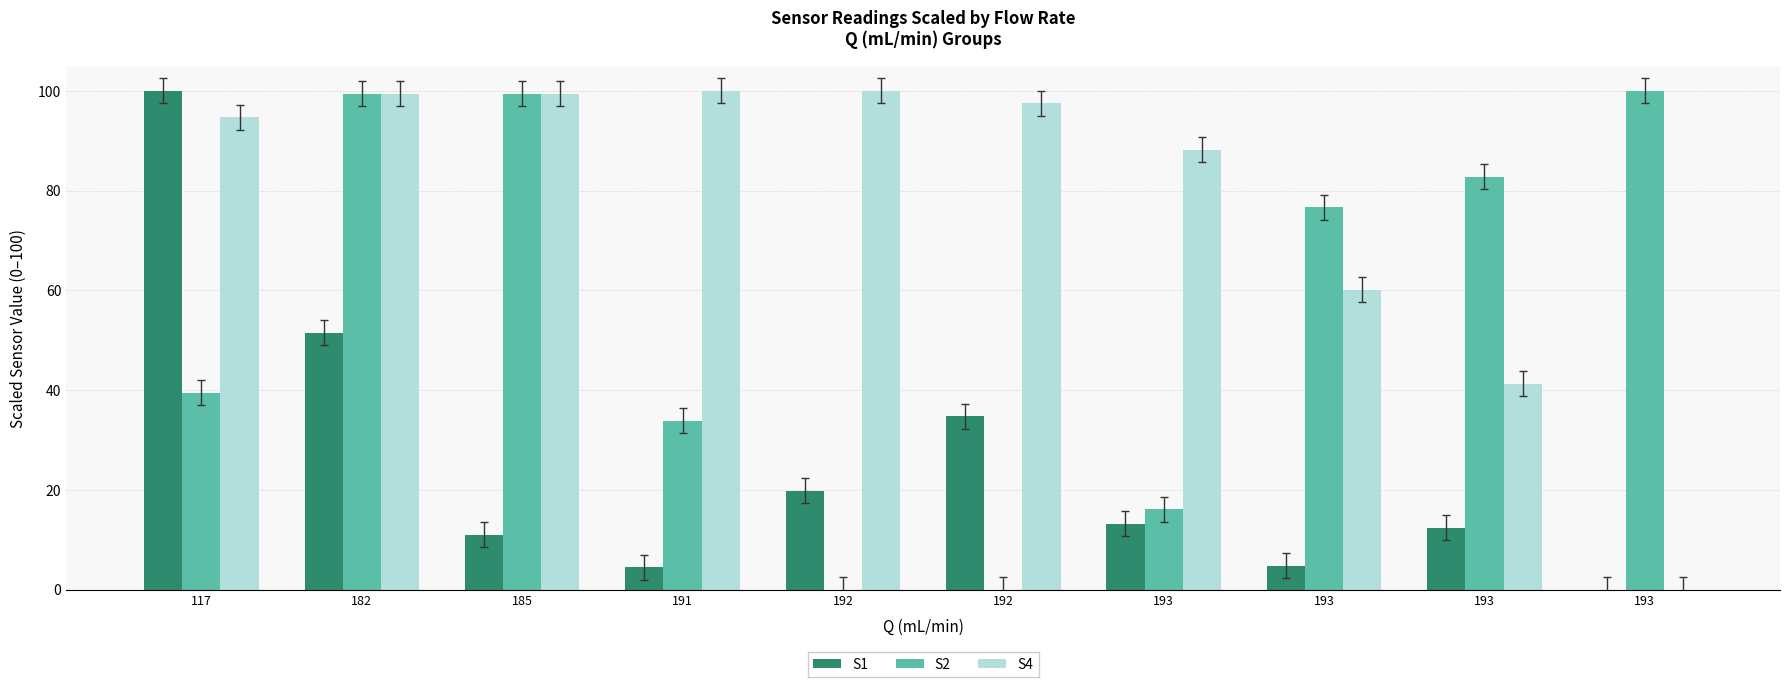

Rank the categories by S1 value from lowest to highest.

193, 191, 193, 185, 193, 193, 192, 192, 182, 117